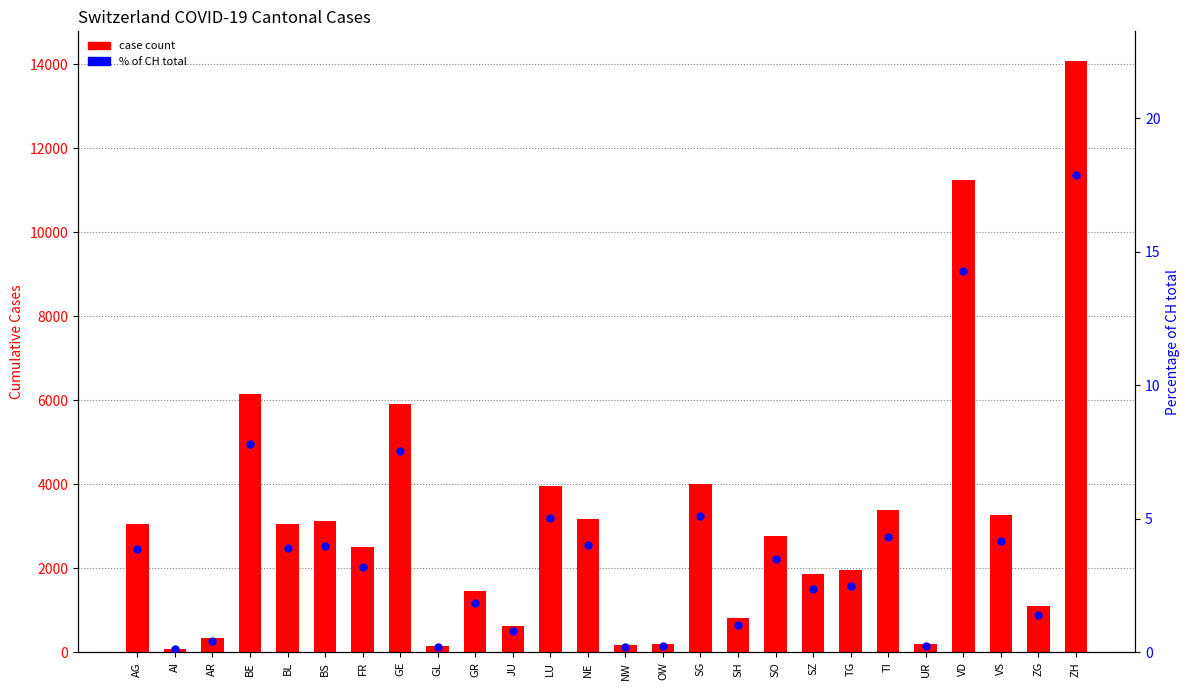

At which category is the sum across all series the highest?

ZH